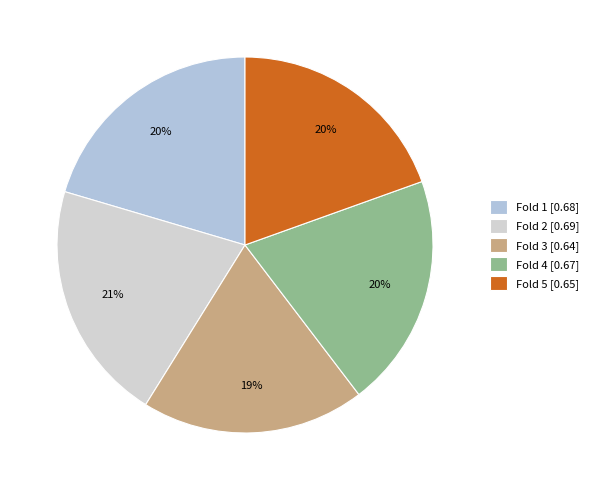

How much of the chart is everything except Fold 3?

80.8%